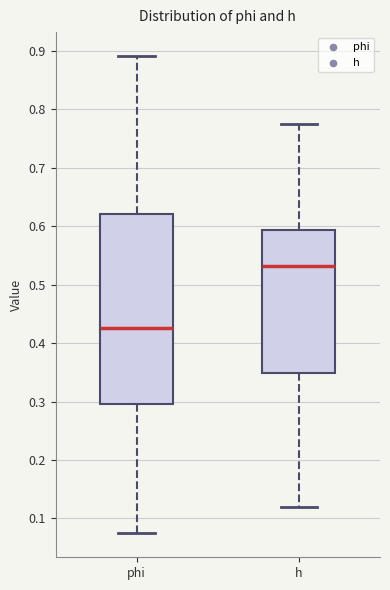

Reading left to right, transcribe this box plot: for each box, give where its median line is, the range the box spans, and where its two whiskers end, as read against the y-axis. The values are not printed on the chart, so give them approximately, as read against the axis.

phi: median 0.43, box 0.30 to 0.62, whiskers 0.07 to 0.89
h: median 0.53, box 0.35 to 0.59, whiskers 0.12 to 0.78